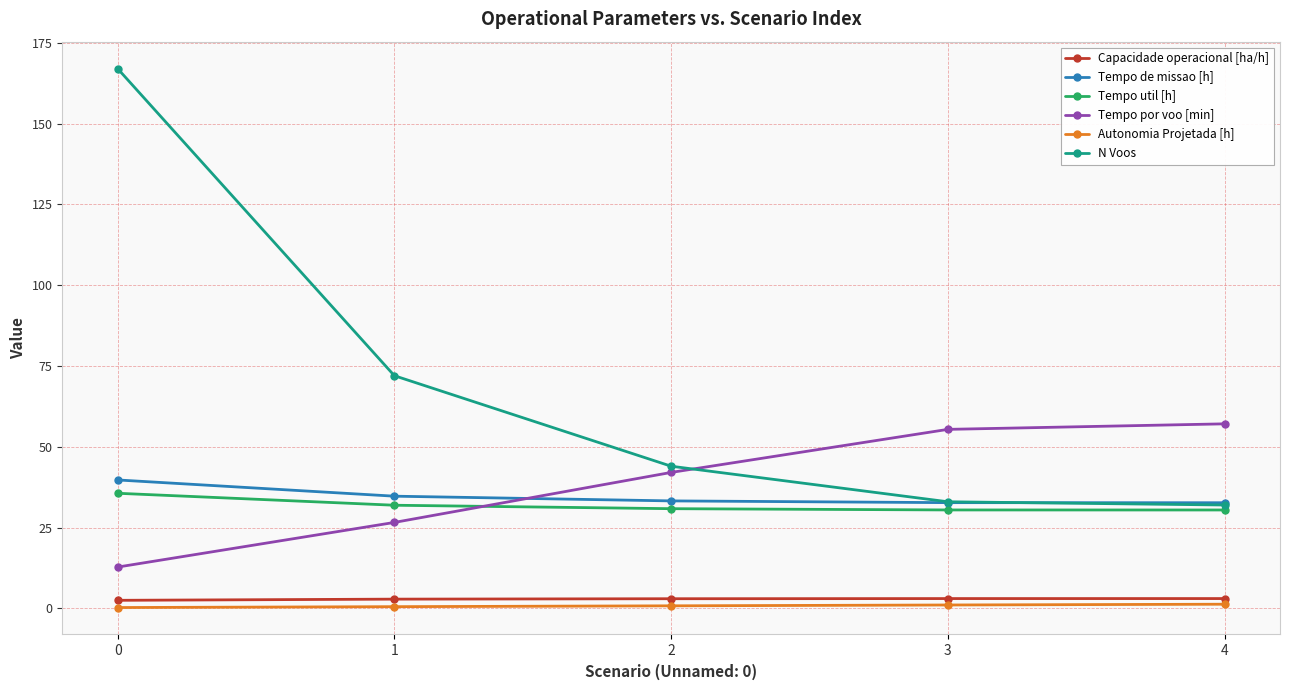

What is the greatest value displayed?

167.0